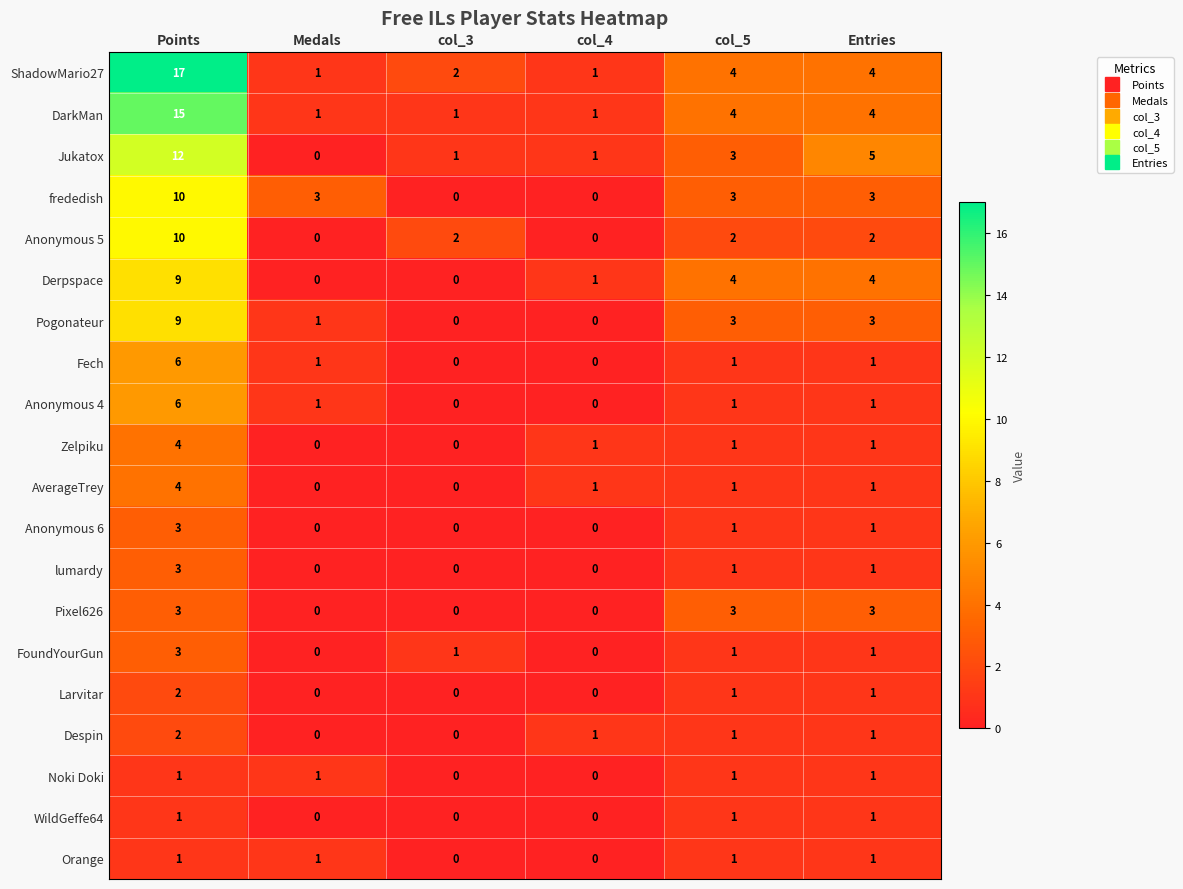

Which series changed the most between Points and Entries?

ShadowMario27